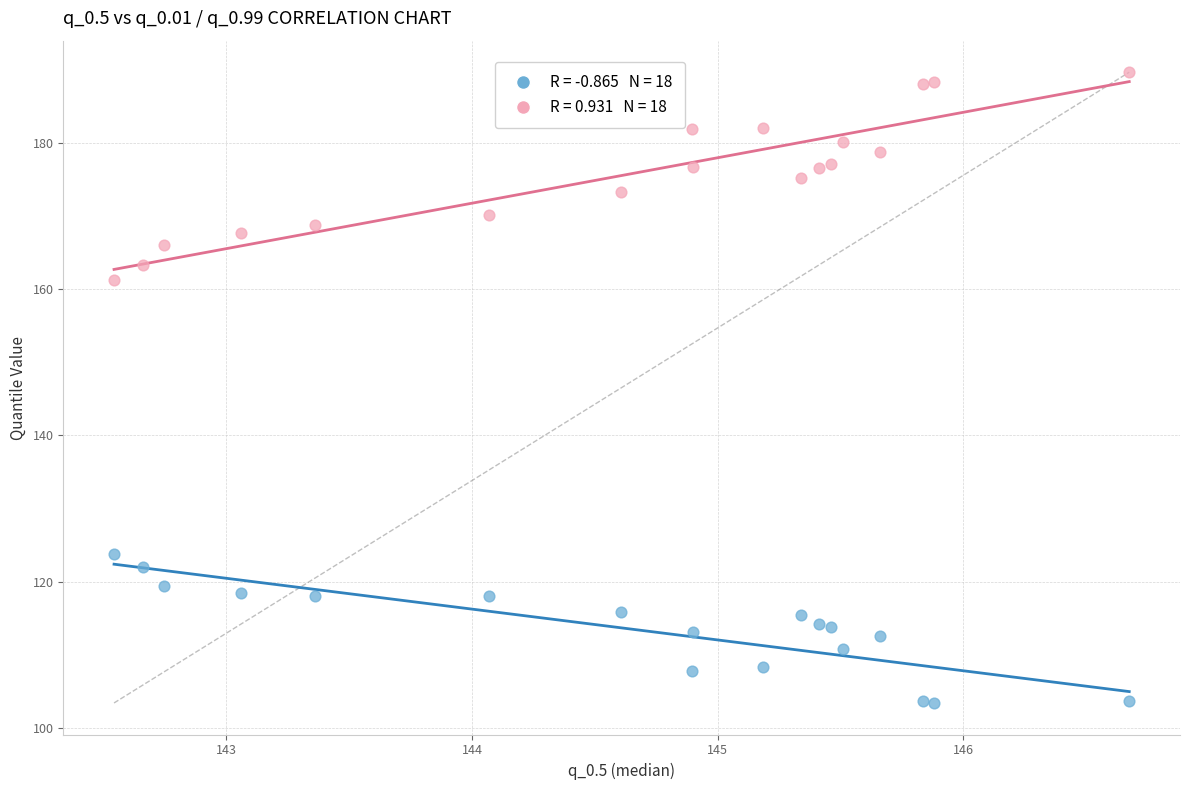

Across all series, what Y value is closest to 146?

161.3